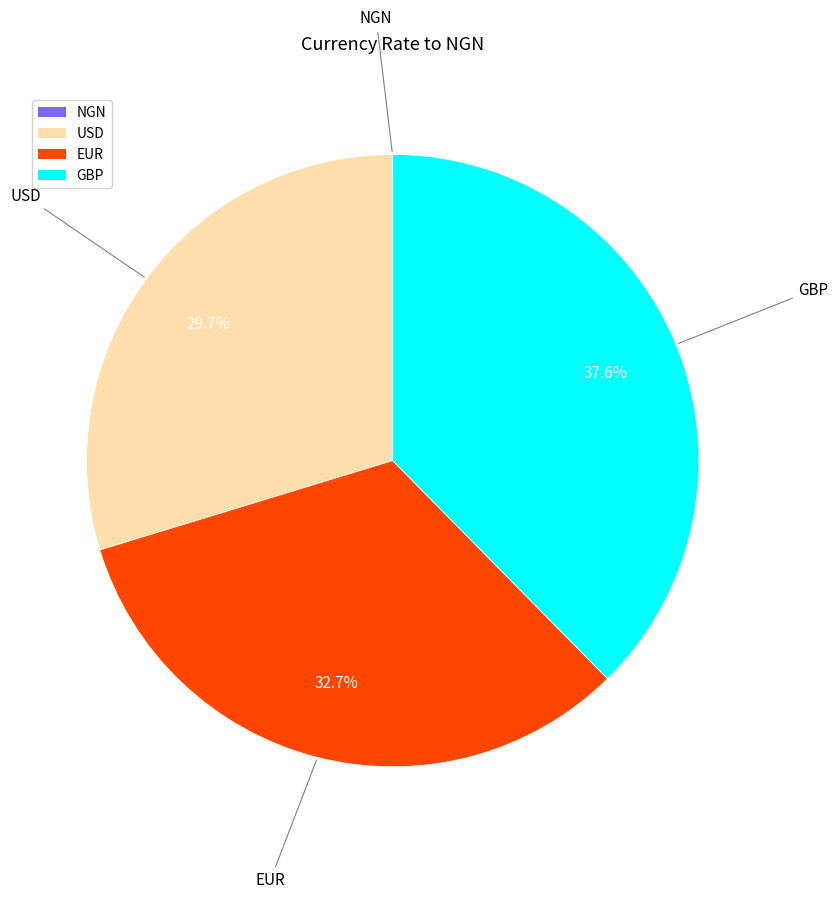

Is there a majority slice in this chart?

No